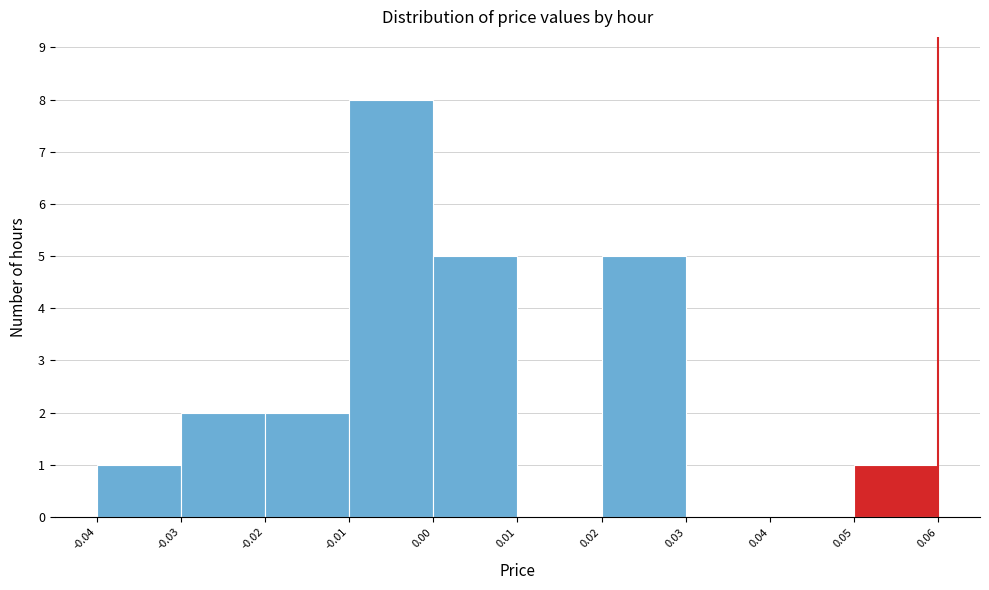

Over which range of the x-axis is the bar tallest?

-0.01 to 0.00